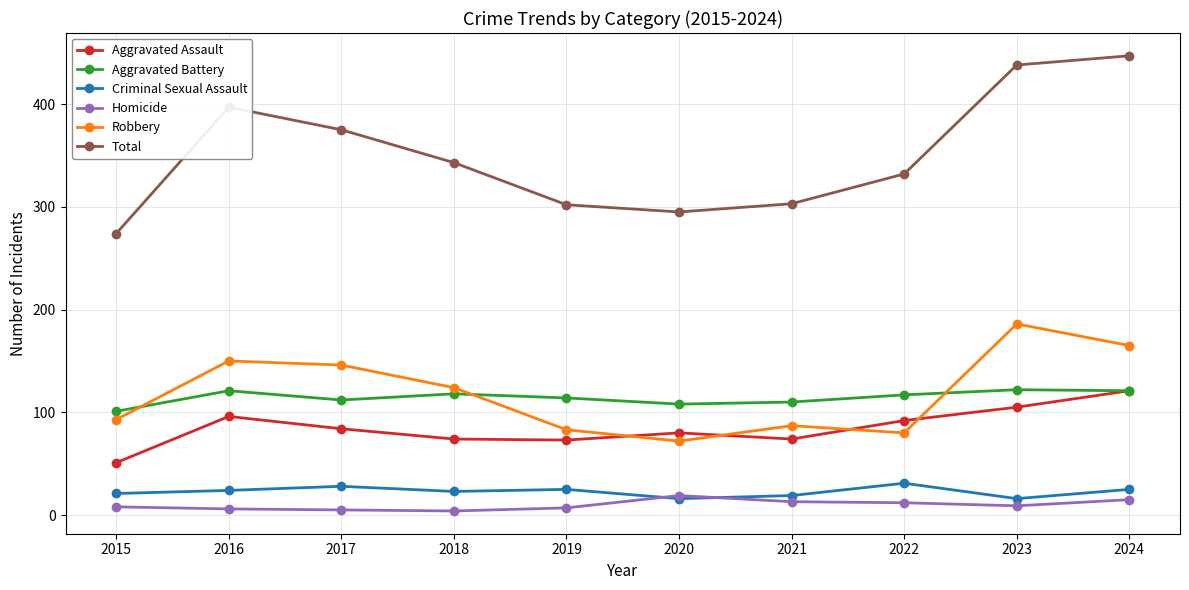

Which category has the lowest value in the Aggravated Assault series?

2015